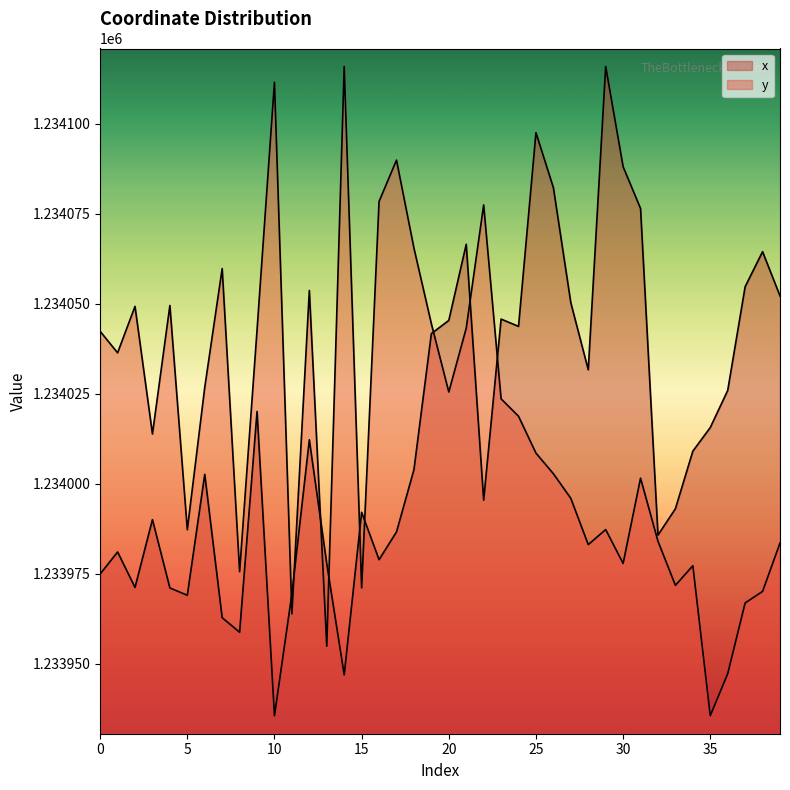

True or false: y has a value of 2028544.6 at 10.

False